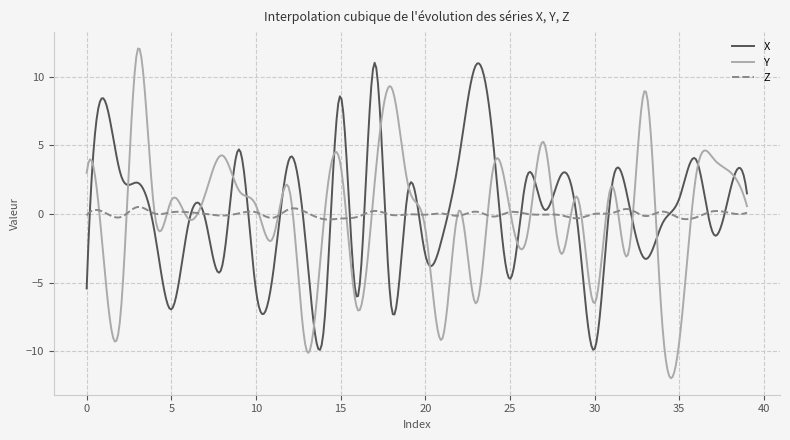

How many intersections are there between Y and X?

23